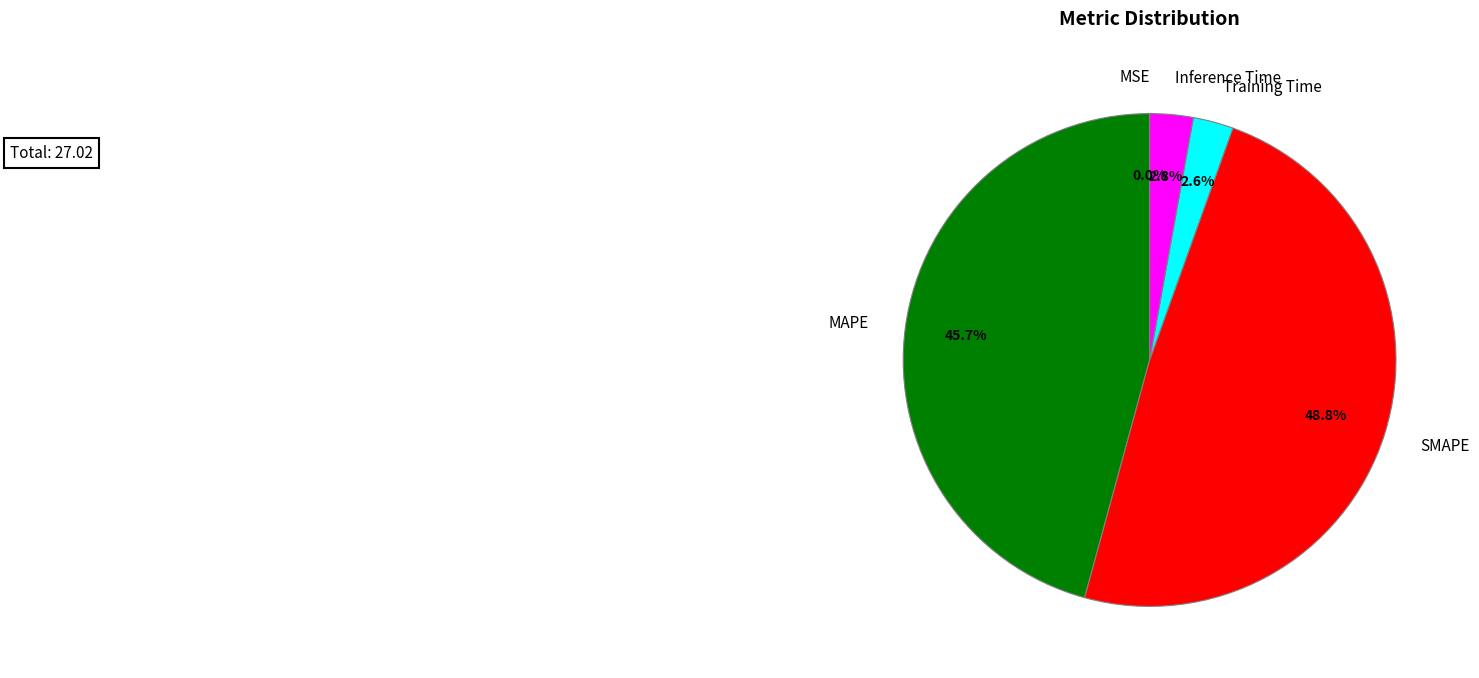

Does Inference Time account for over 50% of the chart?

No